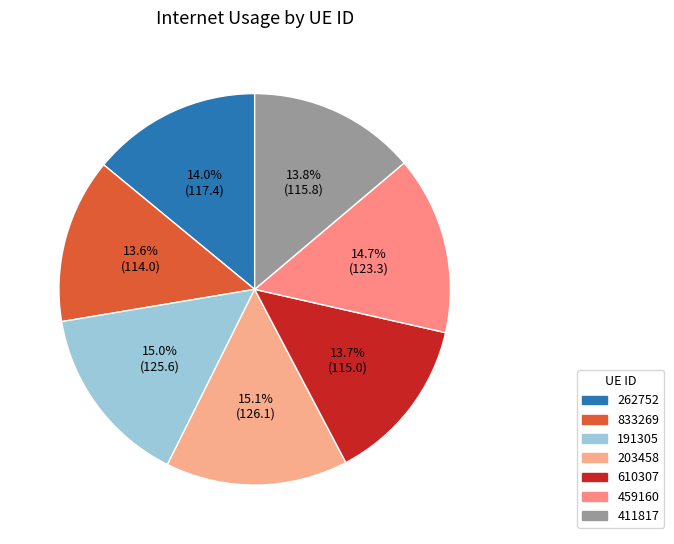

True or false: 262752 accounts for 14% of the total.

True